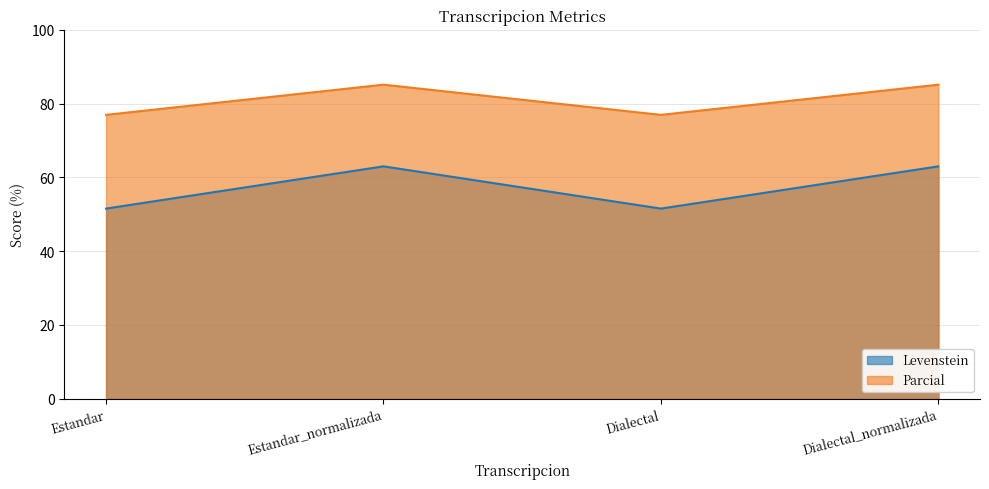

True or false: Parcial and Levenstein cross at least once.

False